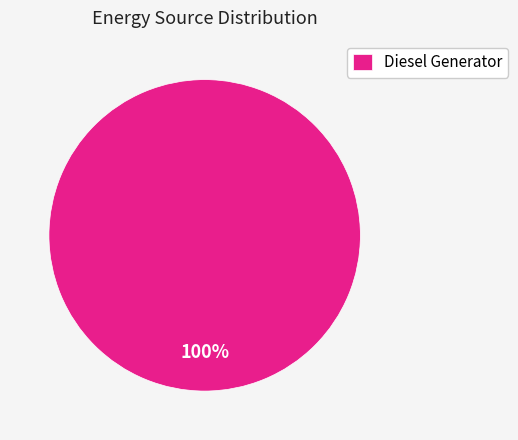

What percentage is the Diesel Generator slice, to the nearest percent?

100%